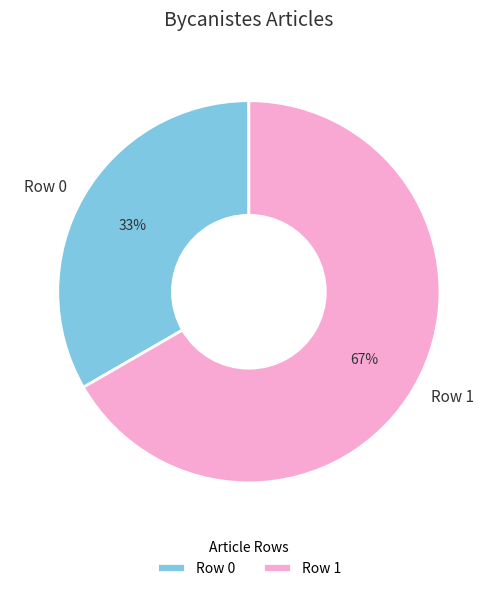

How many slices are in this pie chart?

2